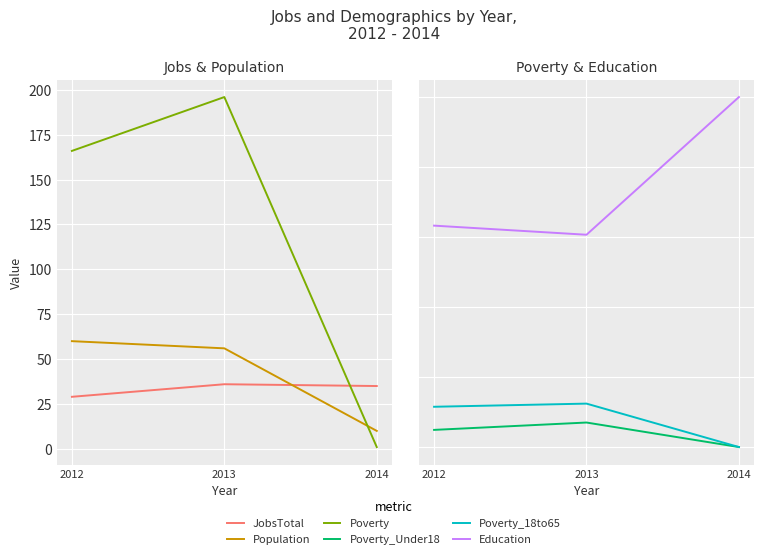

What is the difference between the maximum and minimum values in the JobsTotal series?

7